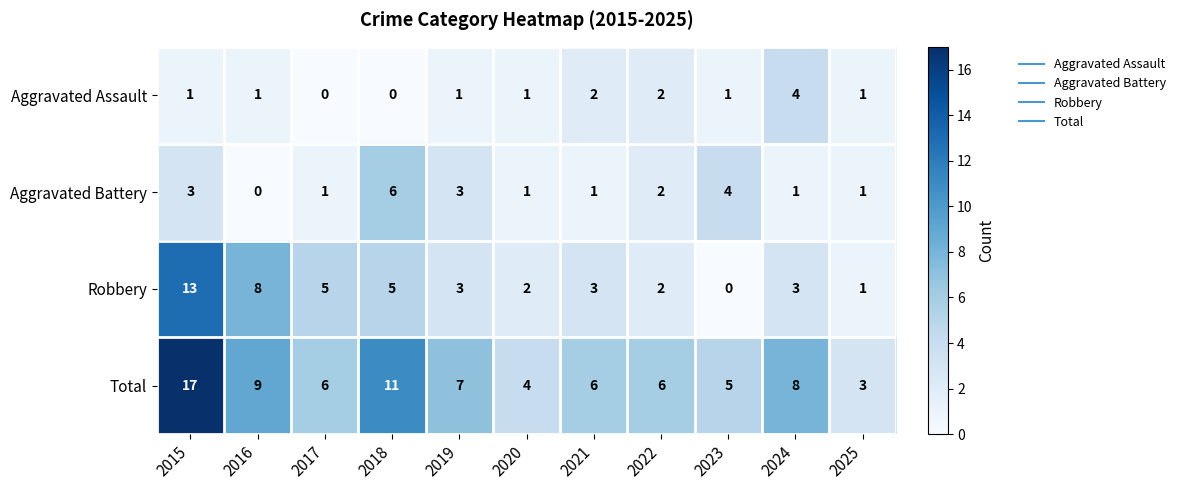

Count the Aggravated Assault values in the range 1 to 2.

8